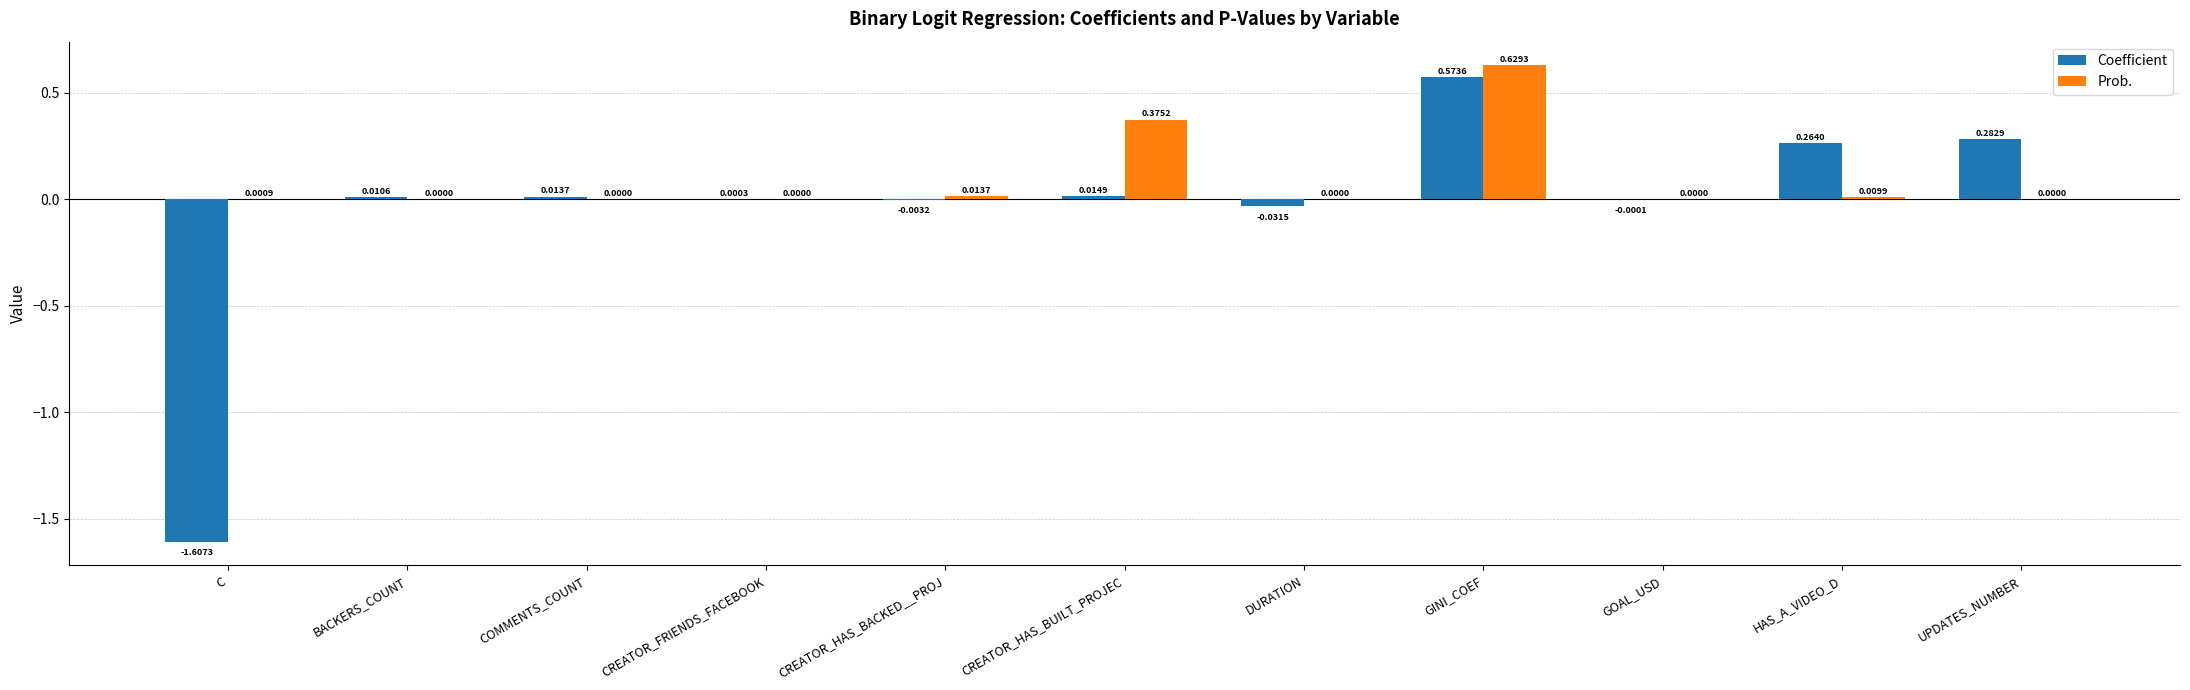

Where does the Coefficient series first go above 0?

BACKERS_COUNT